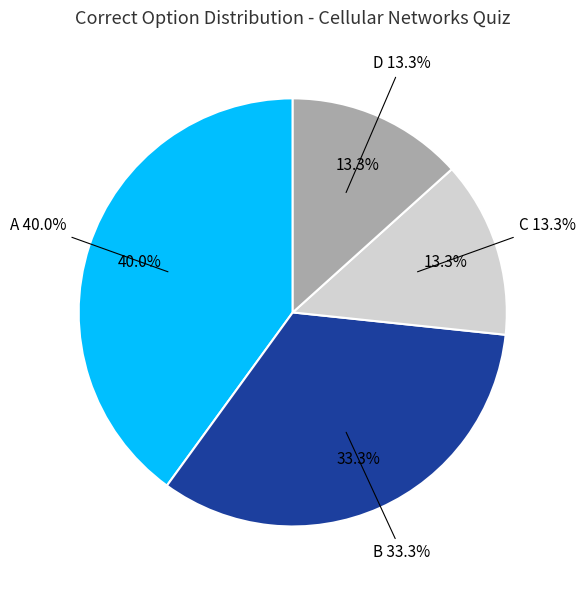

What is the smallest slice in the pie chart?

C